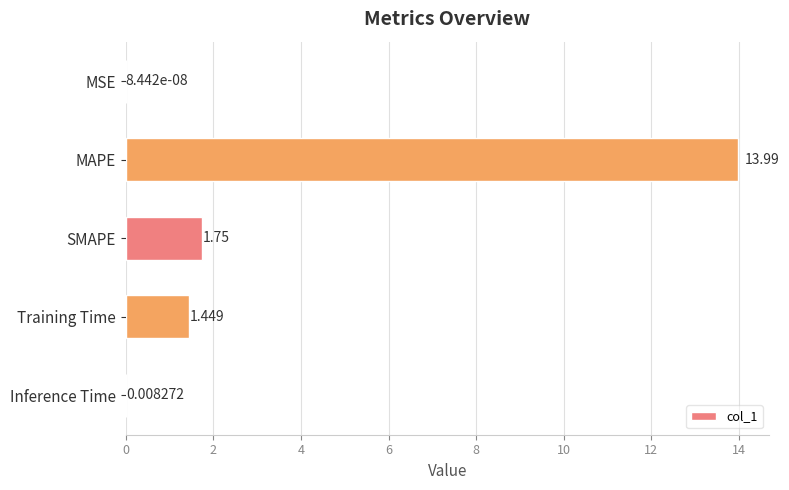

Which has a higher value, SMAPE or MAPE?

MAPE